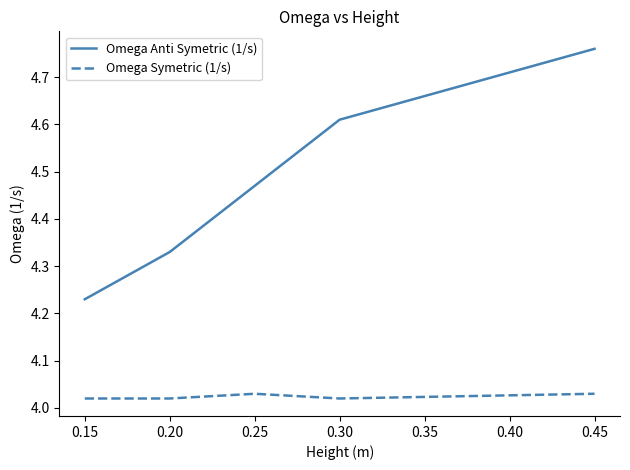

Count the Omega Anti Symetric (1/s) values in the range 4 to 5.

5